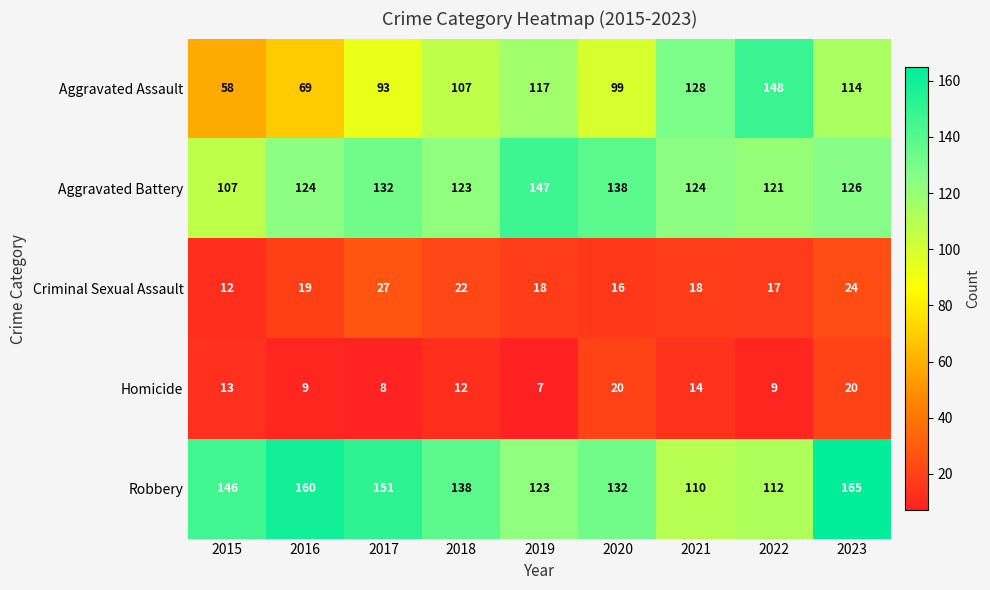

List the series in order of their peak value, highest first.

Robbery, Aggravated Assault, Aggravated Battery, Criminal Sexual Assault, Homicide